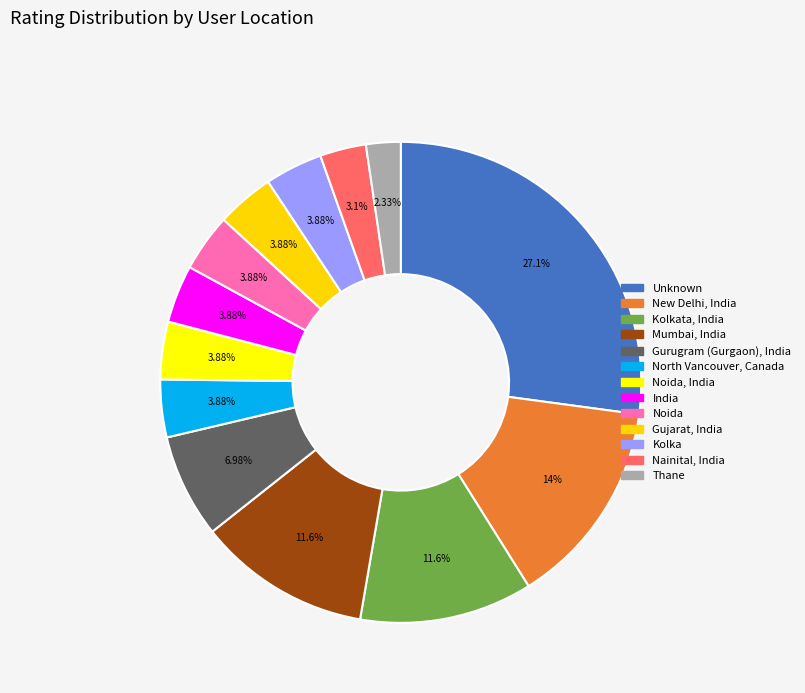

How many slices are in this pie chart?

13